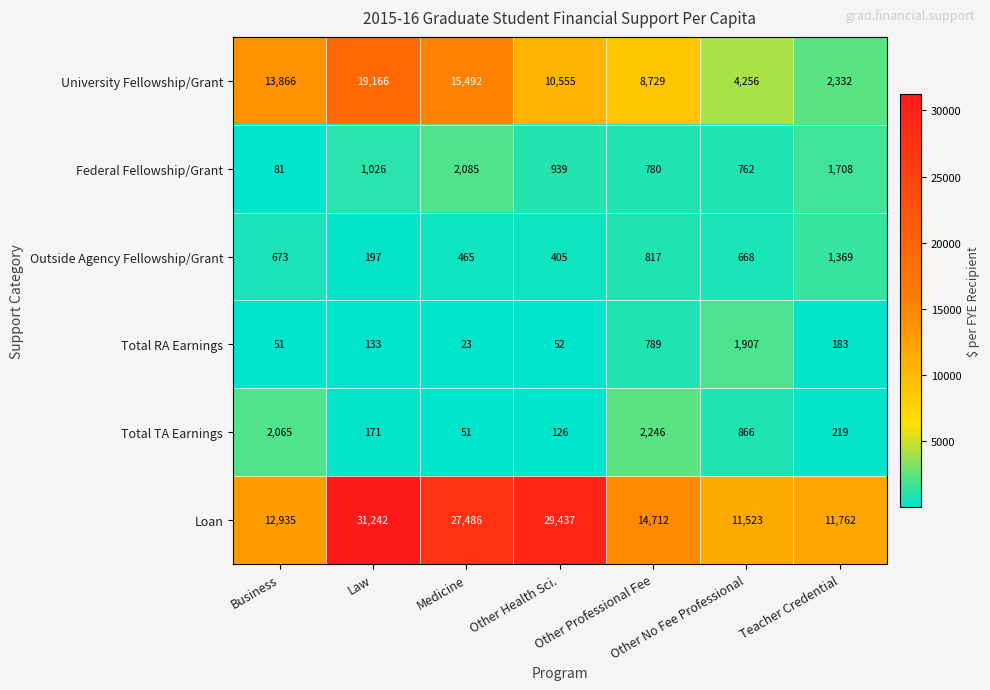

What is the difference between the highest and lowest values at Other Professional Fee?

13932